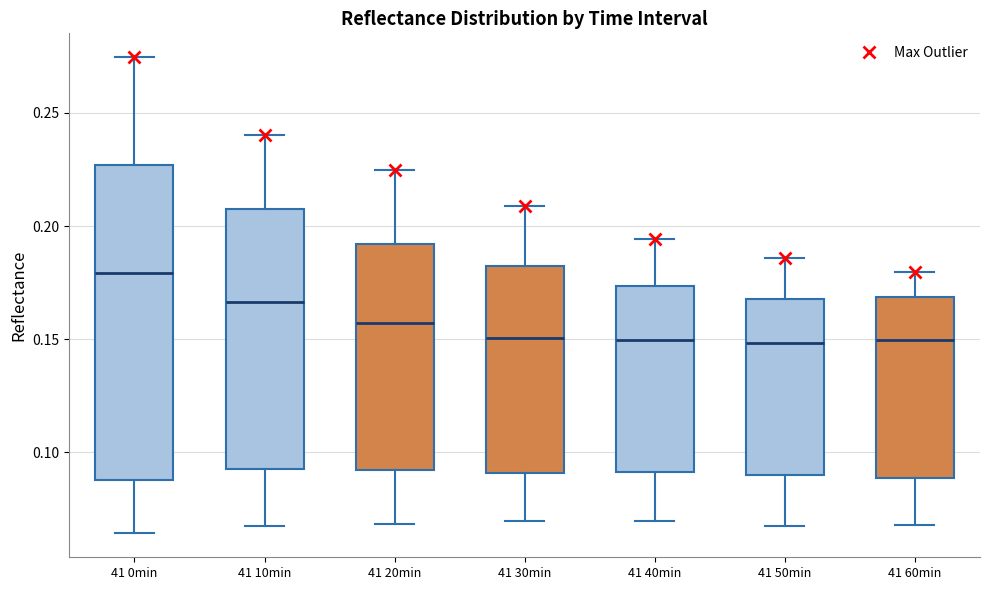

Reading left to right, read every box against the y-axis: the position of its median line, the range the box covers, and the ends of its whiskers. The values are not printed on the chart, so give them approximately, as read against the axis.

41 0min: median 0.180, box 0.090 to 0.225, whiskers 0.065 to 0.275
41 10min: median 0.165, box 0.095 to 0.205, whiskers 0.065 to 0.240
41 20min: median 0.155, box 0.090 to 0.190, whiskers 0.070 to 0.225
41 30min: median 0.150, box 0.090 to 0.185, whiskers 0.070 to 0.210
41 40min: median 0.150, box 0.090 to 0.175, whiskers 0.070 to 0.195
41 50min: median 0.150, box 0.090 to 0.170, whiskers 0.065 to 0.185
41 60min: median 0.150, box 0.090 to 0.170, whiskers 0.070 to 0.180